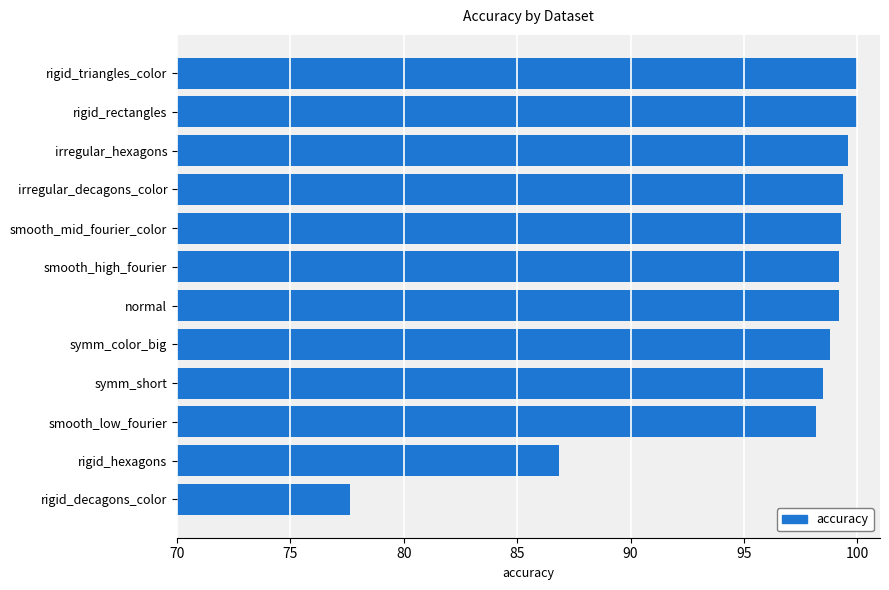

Is it true that the value at symm_short is 51.6?

False